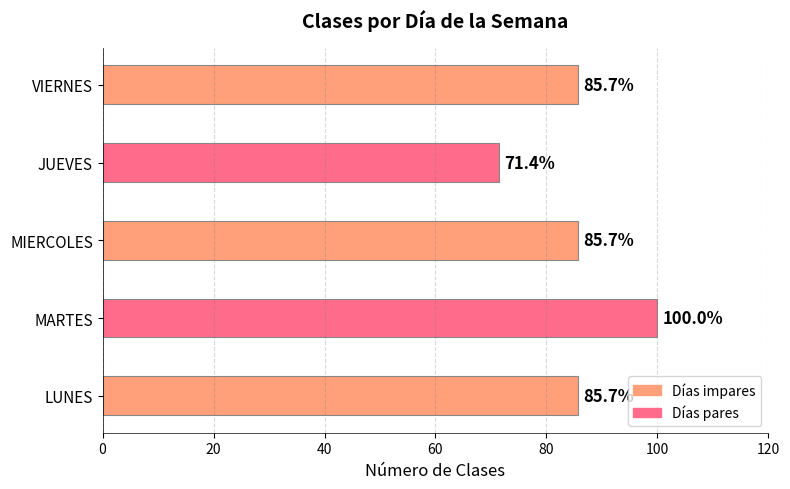

The chart shows a value of 111.9 at JUEVES. True or false?

False